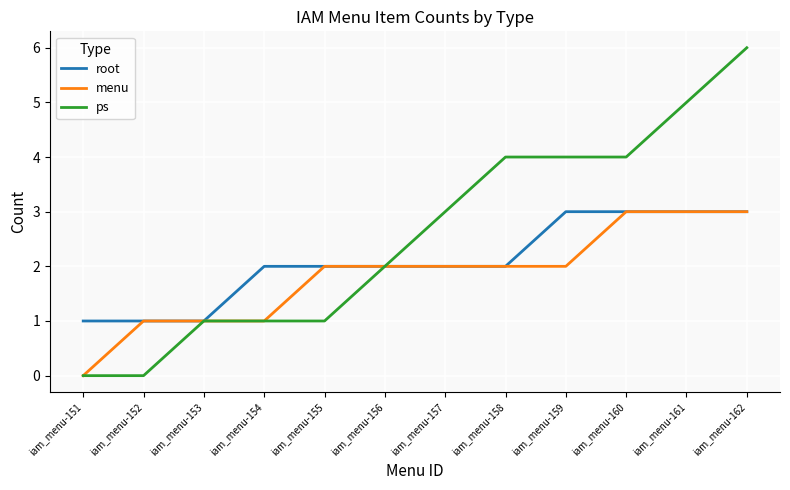

Which series has the largest range (max minus min)?

ps